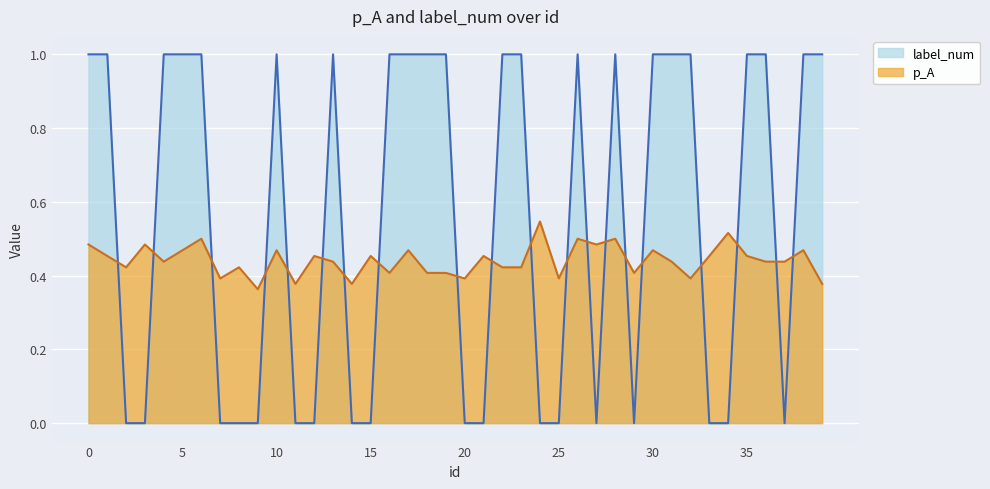

At which label is p_A closest to 0?

9